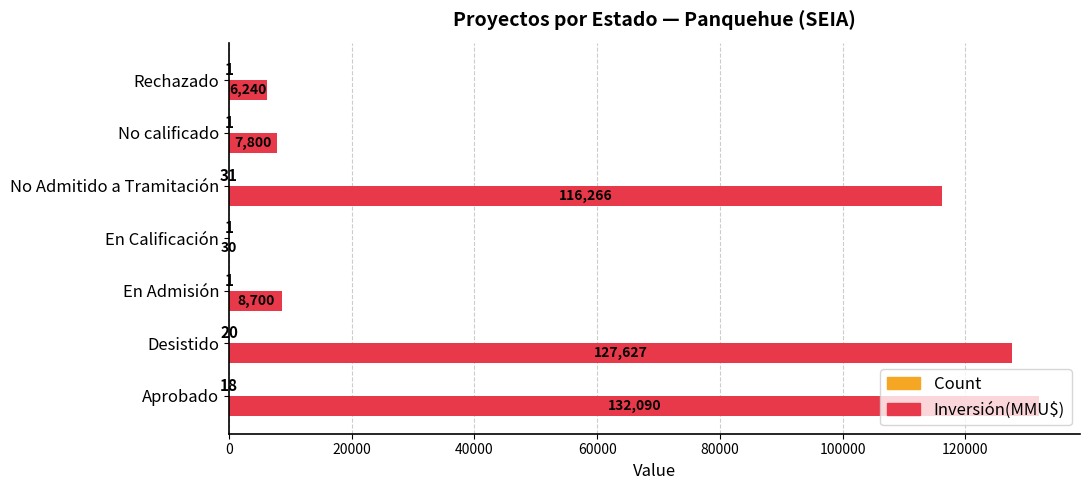

How many distinct data groups are displayed?

2